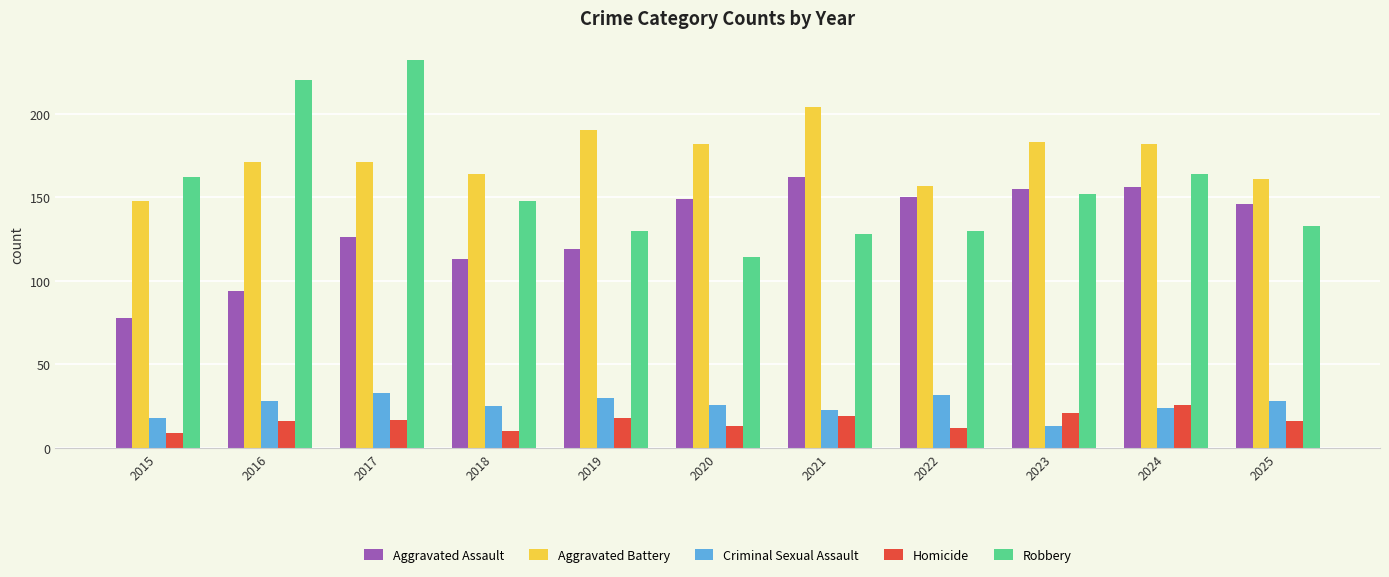

What is the difference between the Aggravated Assault values at 2021 and 2023?

7